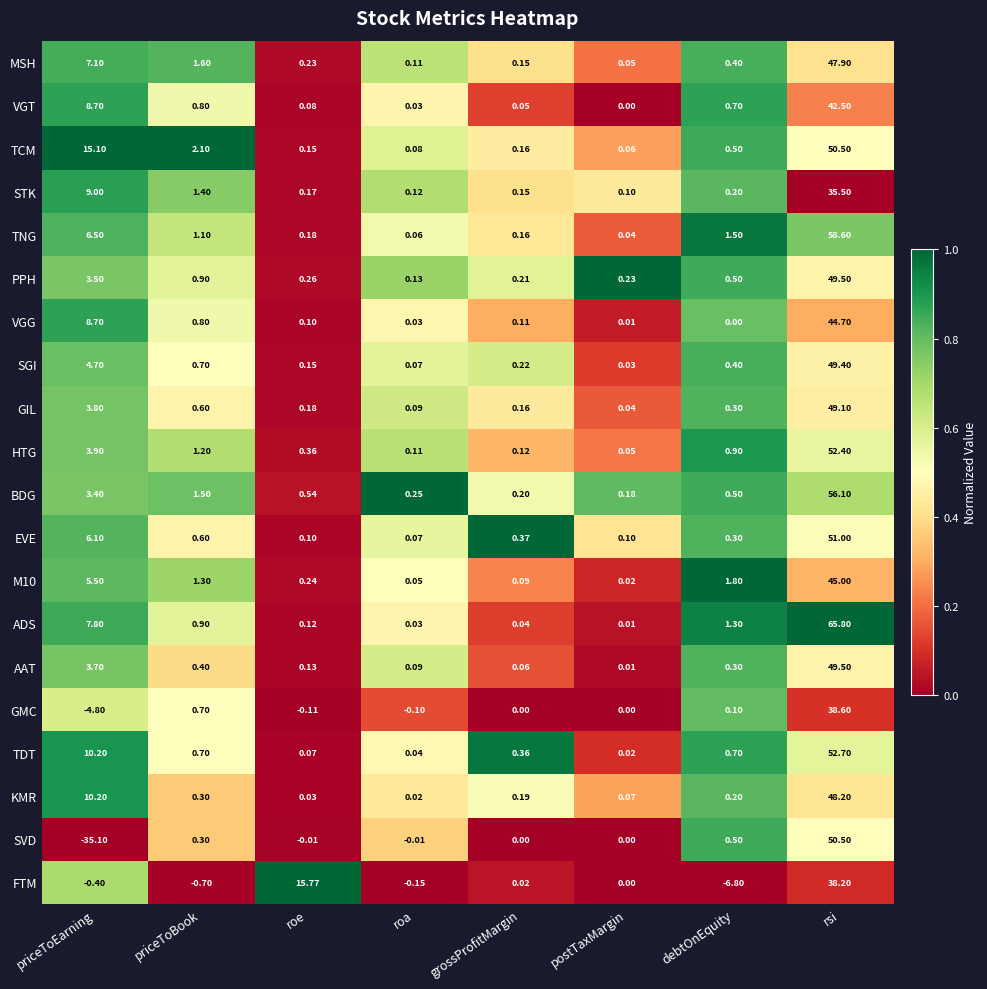

Which series changed the most between priceToEarning and roa?

SVD